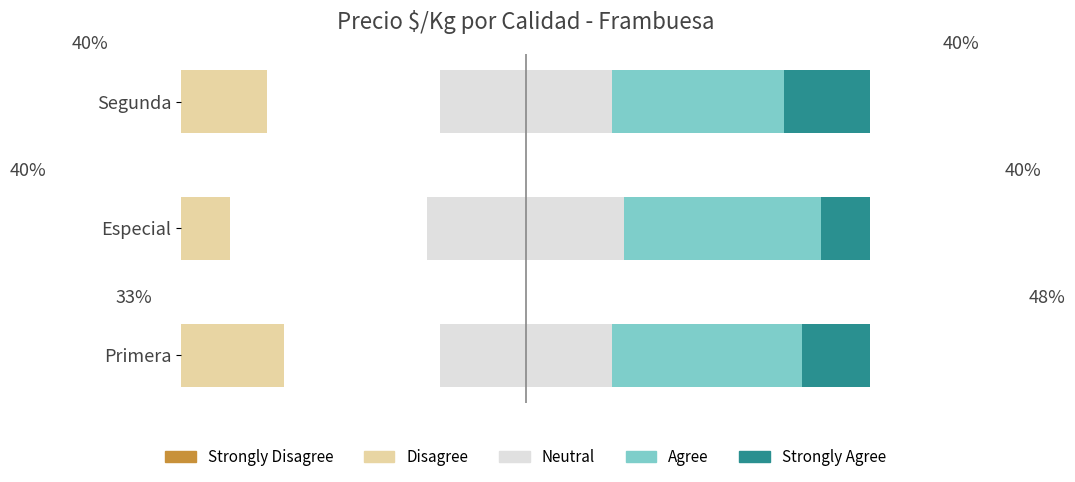

How many Disagree values are between -4000 and -3154?

3